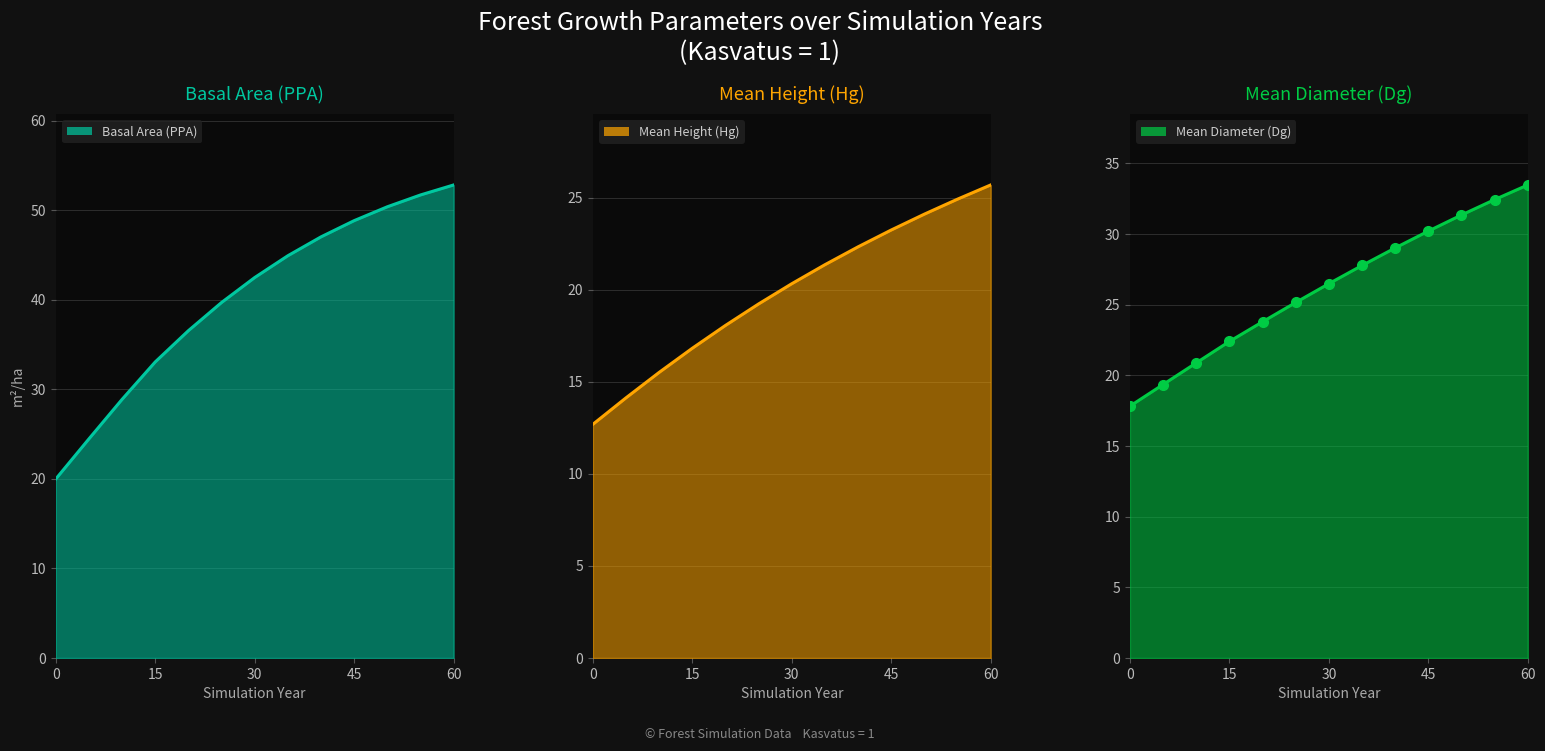

What is the value of the Mean Diameter (Dg) line point at the 1st from the left?

17.8